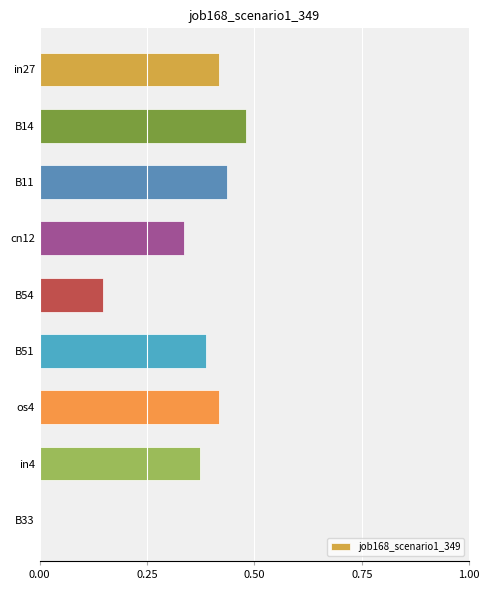

The chart shows a value of 0.7 at os4. True or false?

False